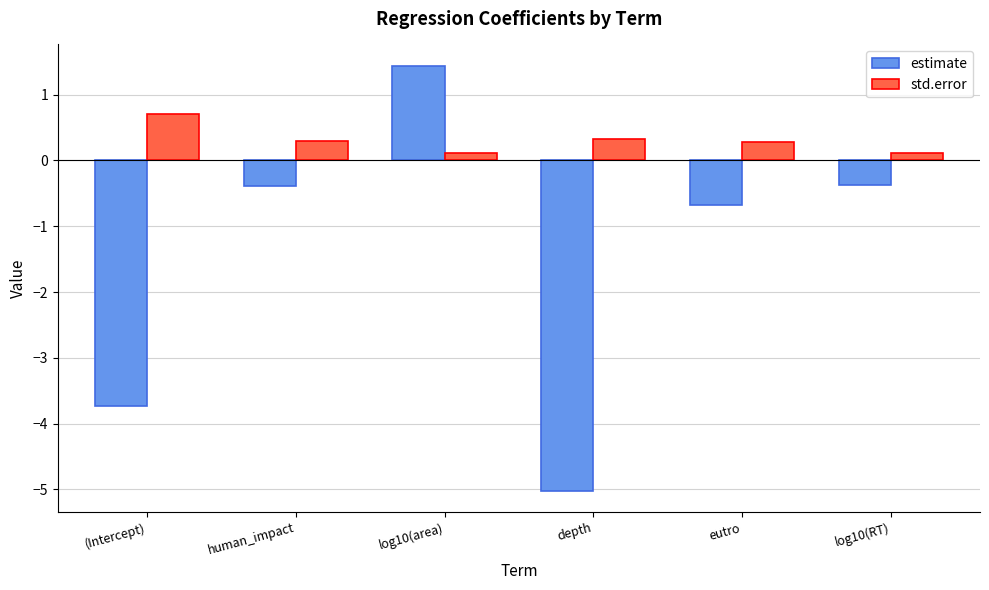

Which category has the highest value in the estimate series?

log10(area)